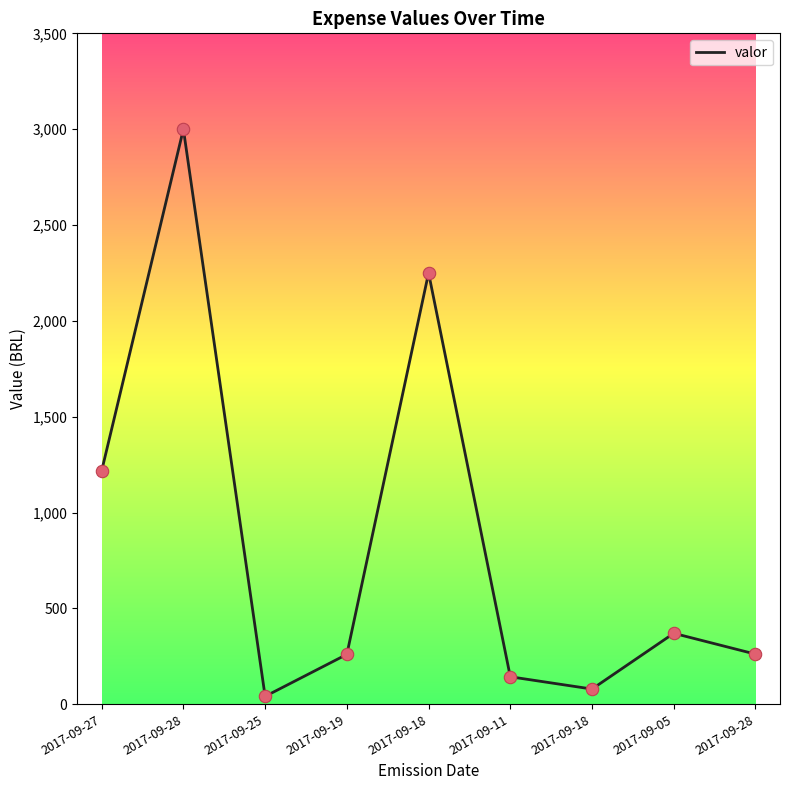

Which has a higher value, 2017-09-18 or 2017-09-05?

2017-09-18